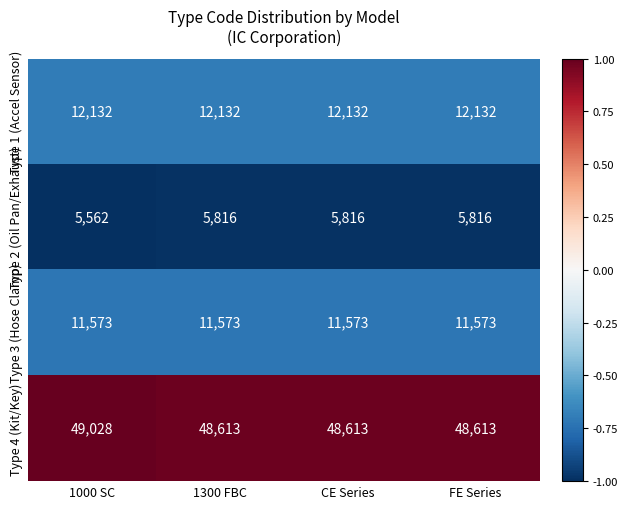

What is the sum of the Type 2 (Oil Pan/Exhaust) values at CE Series and FE Series?

11632